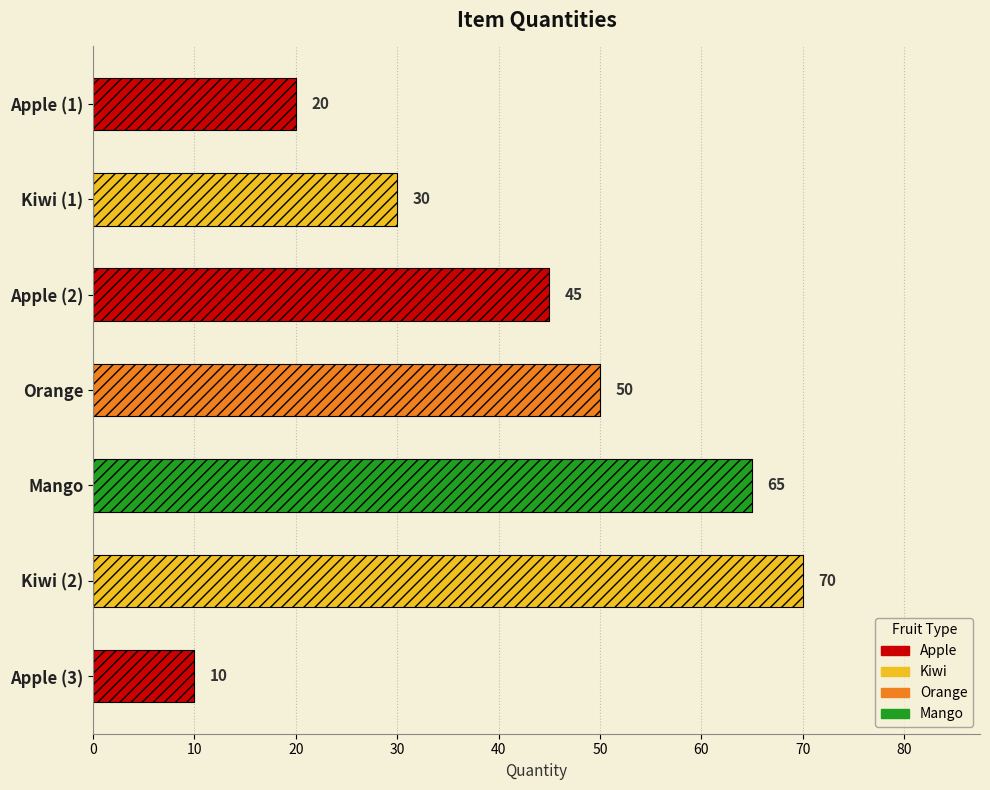

Does the chart contain stacked bars?

No